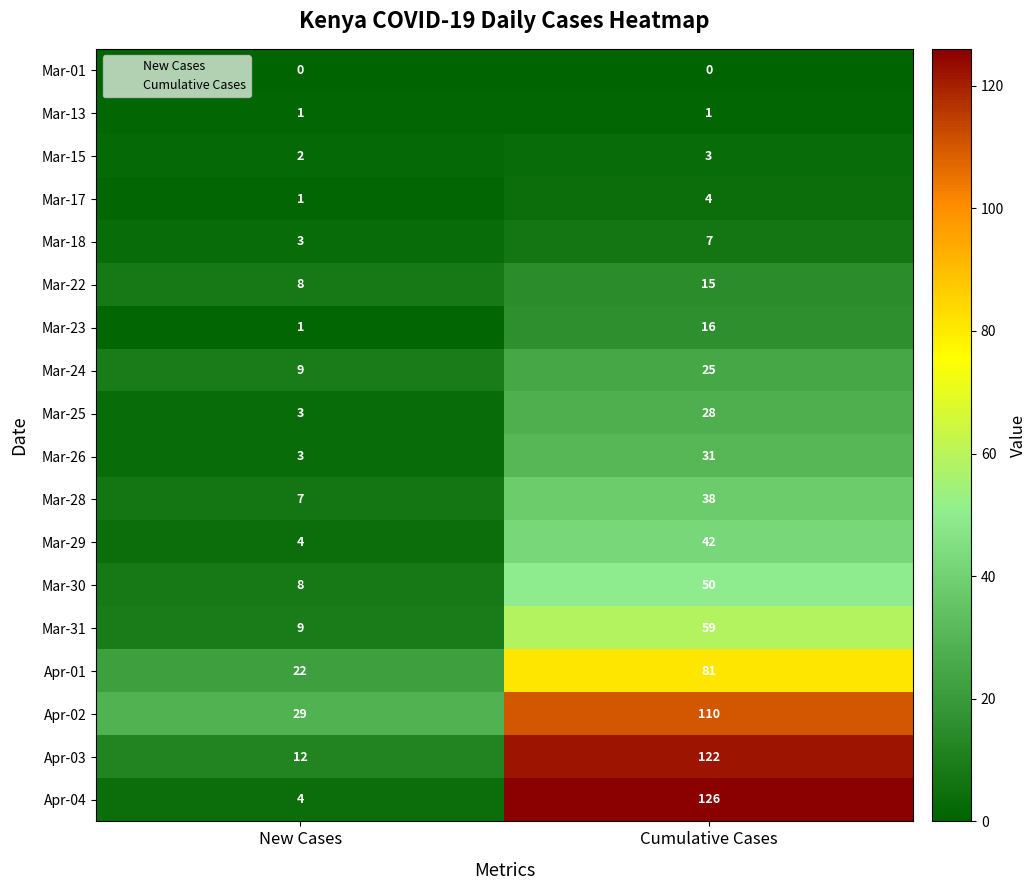

What is the total value across all series at Cumulative Cases?

758